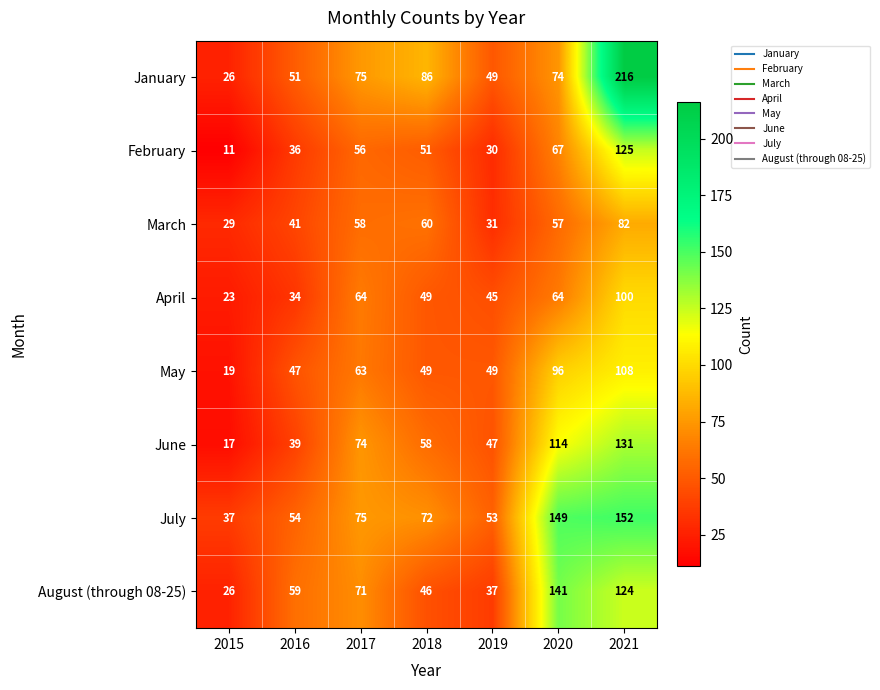

What is the difference between the June values at 2018 and 2019?

11